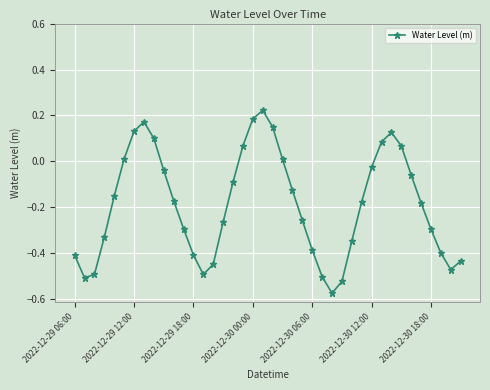

How many interior local peaks (higher than both neighbors) does the data have?

3